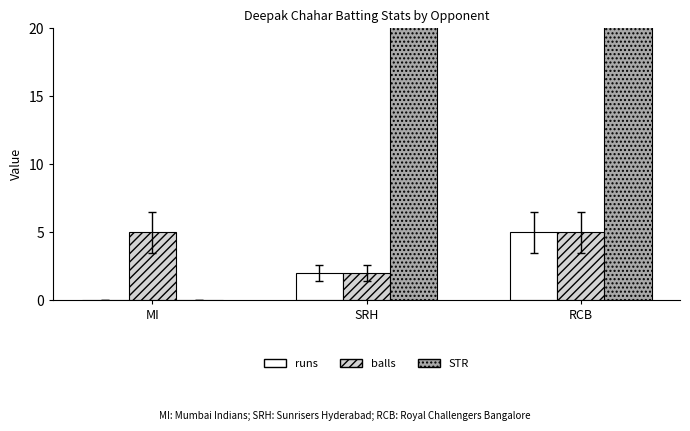

True or false: balls has a value of 5 at MI.

True